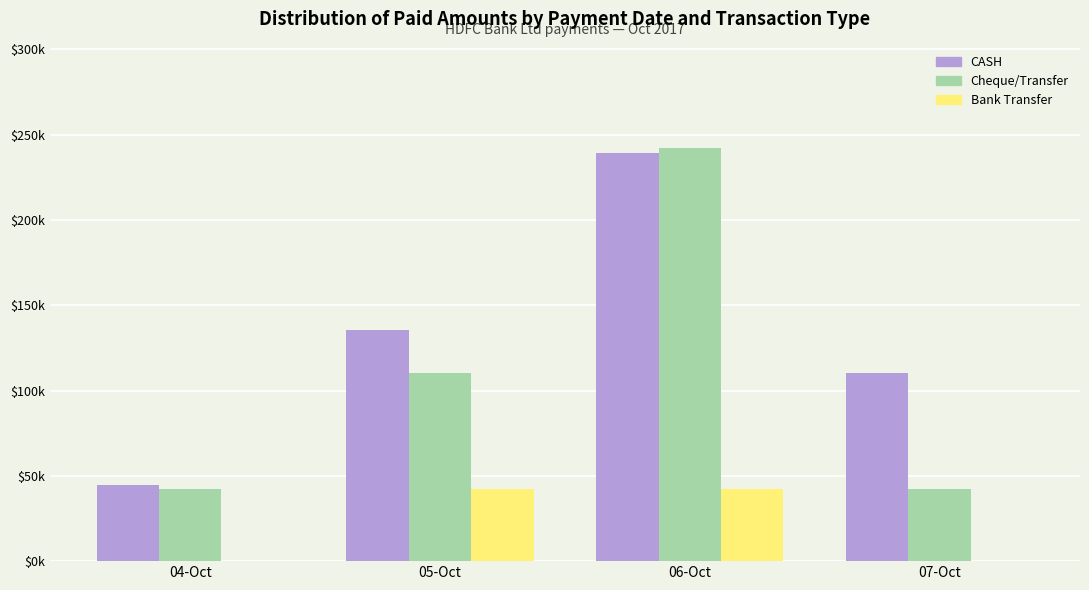

Reading right to left, transcribe all the data shown in this chart.

CASH: 110200	239500	135400	44800
Cheque/Transfer: 42300	242300	110100	42300
Bank Transfer: 0	42300	42300	0